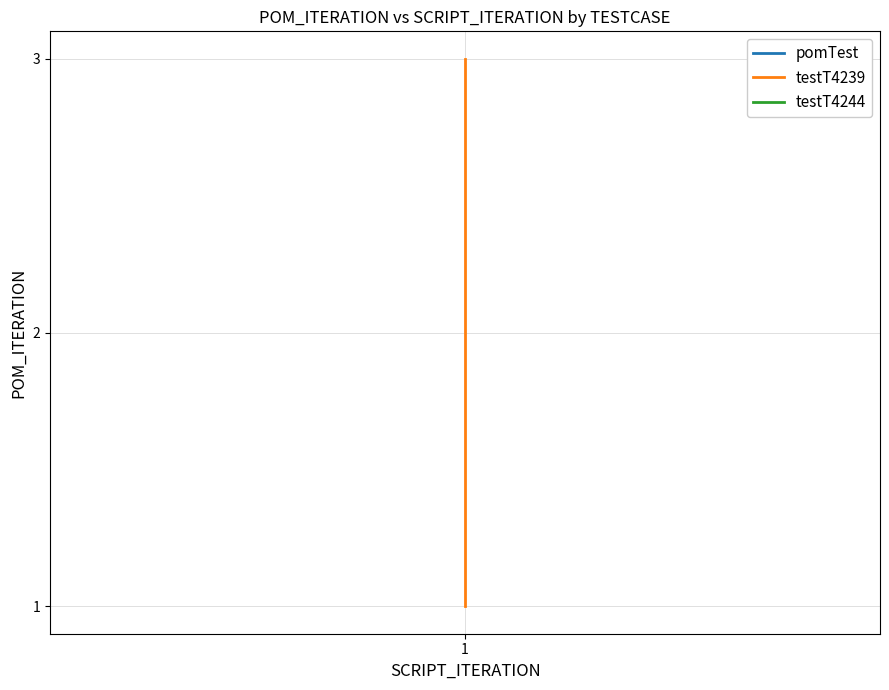

What is the smallest value displayed?

1